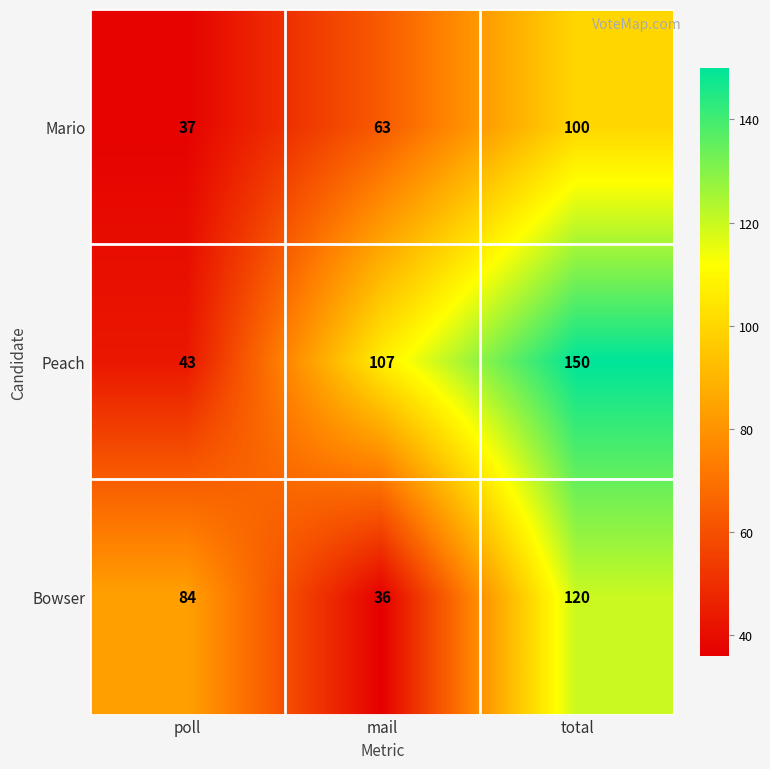

At poll, list the series in order from smallest to largest.

Mario, Peach, Bowser